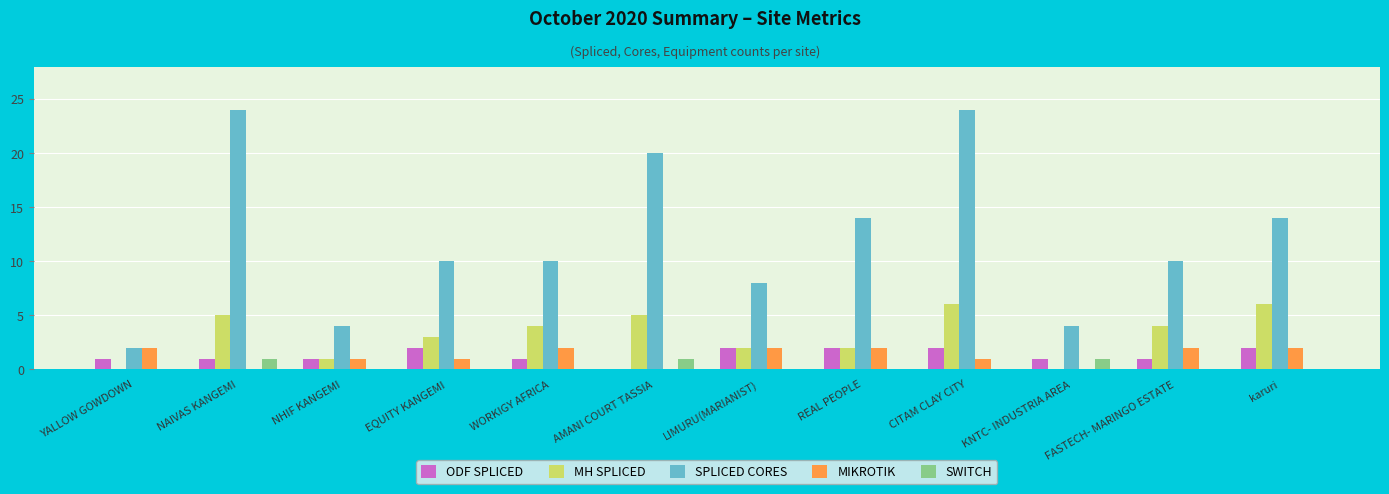

Is it true that SPLICED CORES equals 24 at NAIVAS KANGEMI?

True